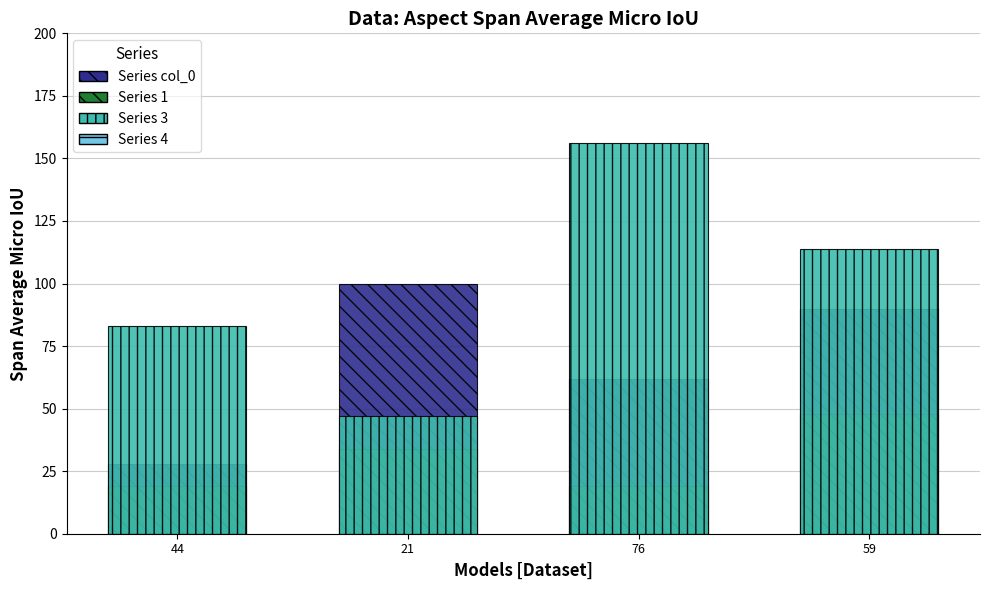

Rank the series by their average value, from highest to lowest.

Series 3, Series col_0, Series 1, Series 4